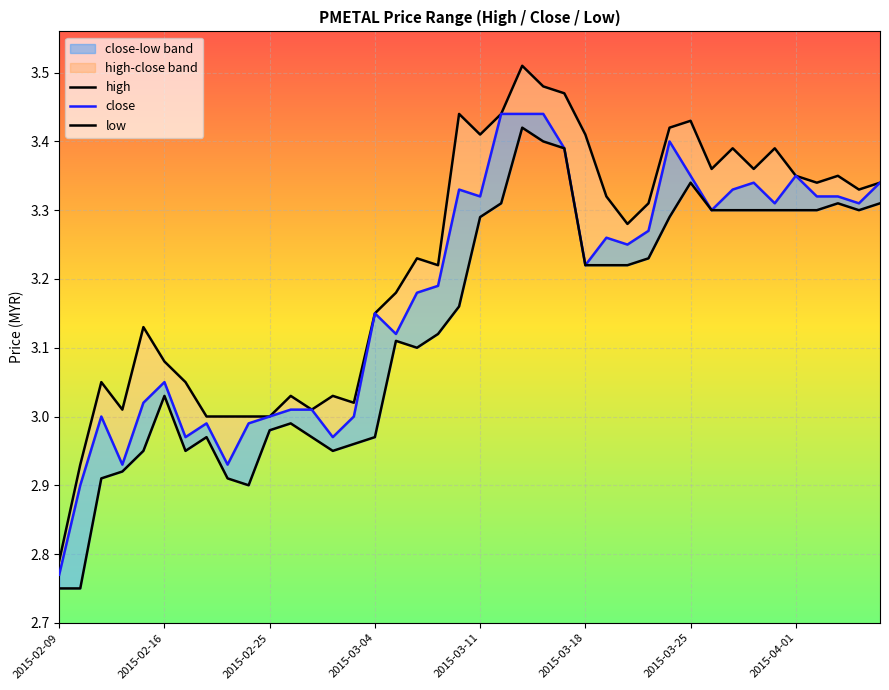

How many values in the high series exceed 3?

34